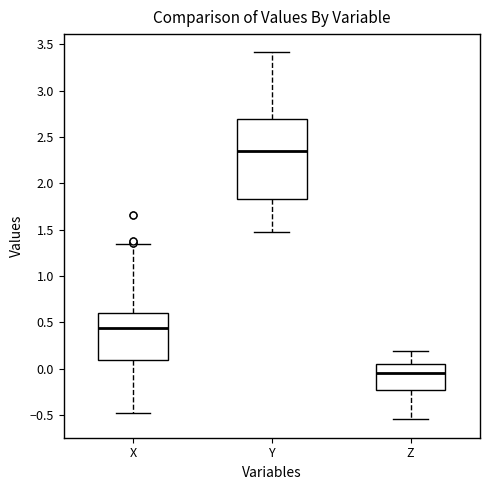

Which box's median line is the highest?

Y